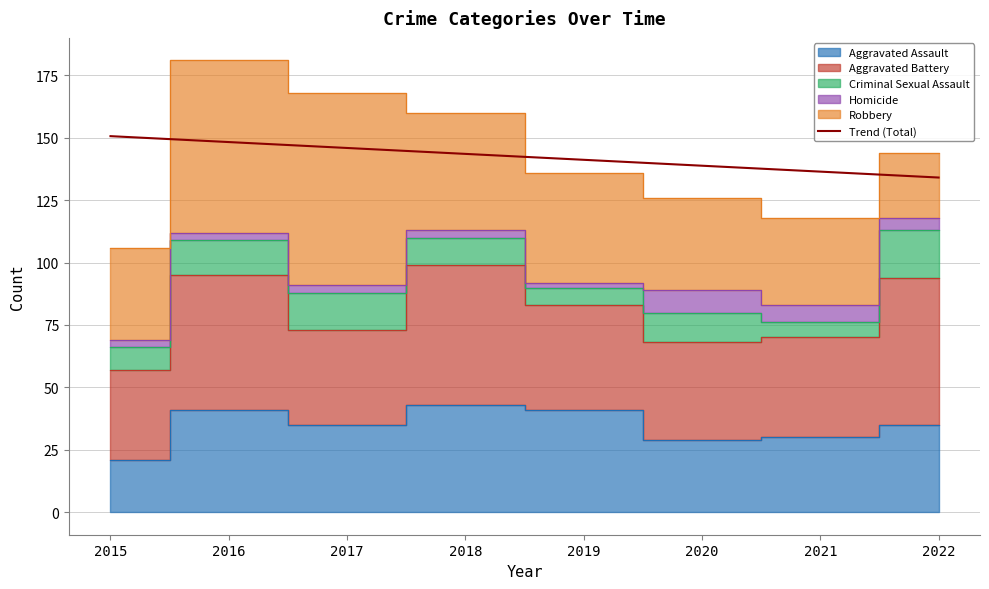

The value of Trend (Total) at 2018 is 223.1. True or false?

False